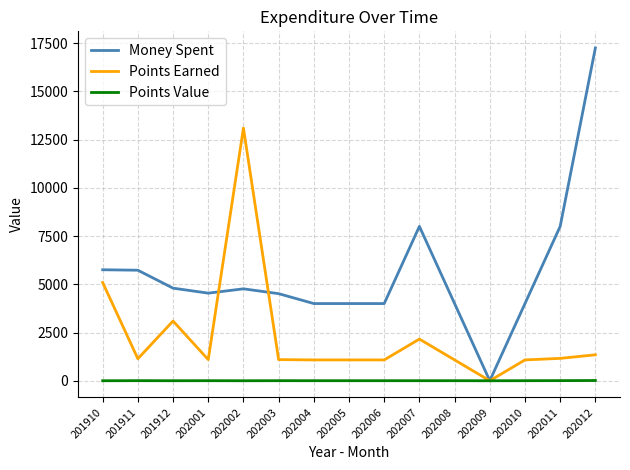

The Money Spent series shows 4540.0 at 202001. True or false?

True